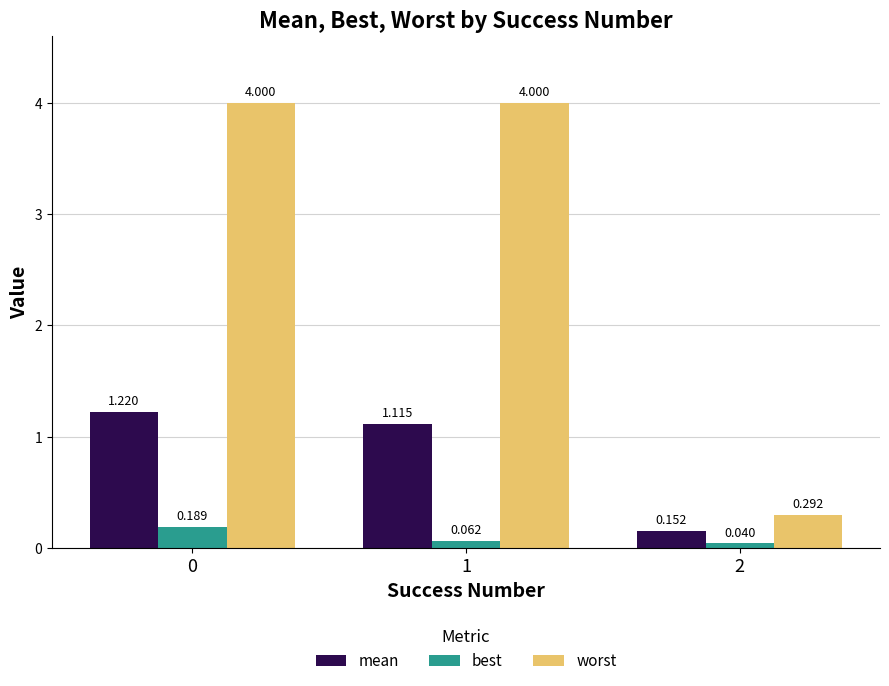

Is the value of worst at 2 greater than the value of best at 0?

Yes